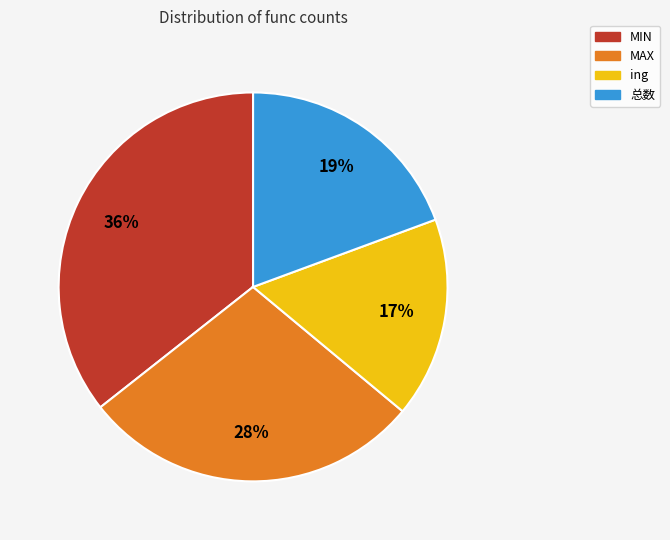

To the nearest percent, what is the average slice percentage?

25%